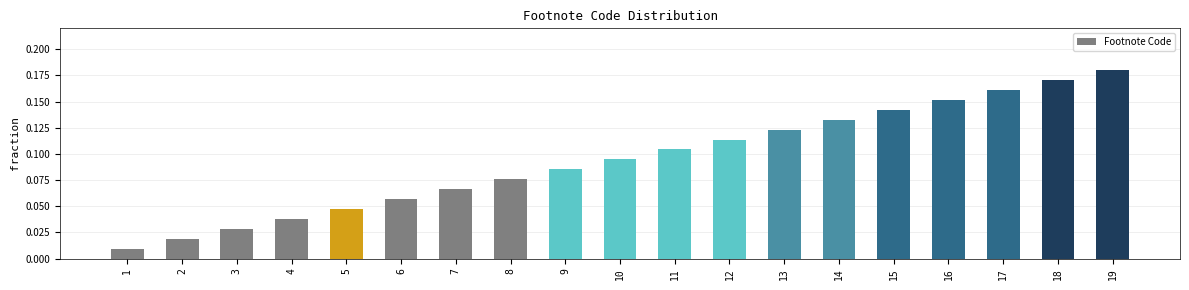

At which category does the chart reach its peak across all series?

19